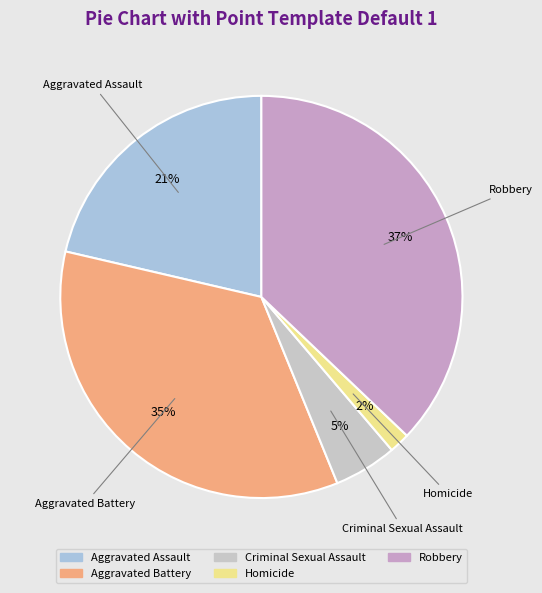

Does Aggravated Battery account for over 50% of the chart?

No